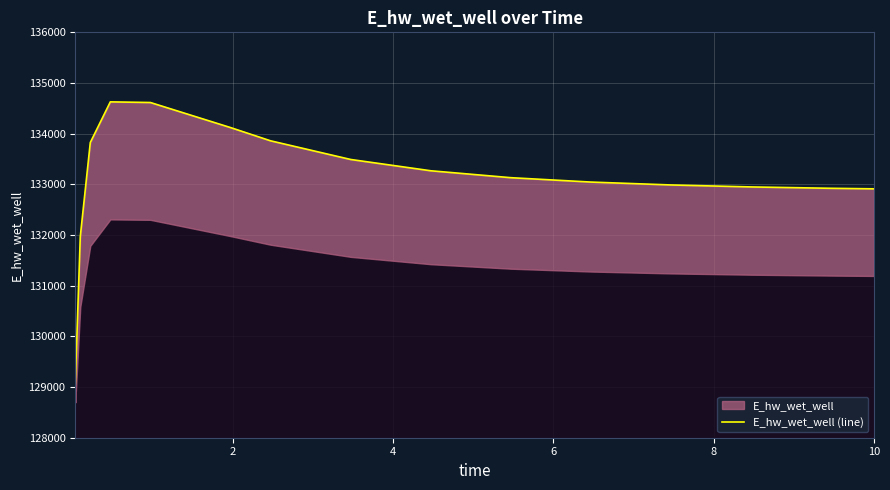

How many interior local peaks (higher than both neighbors) does the data have?

1